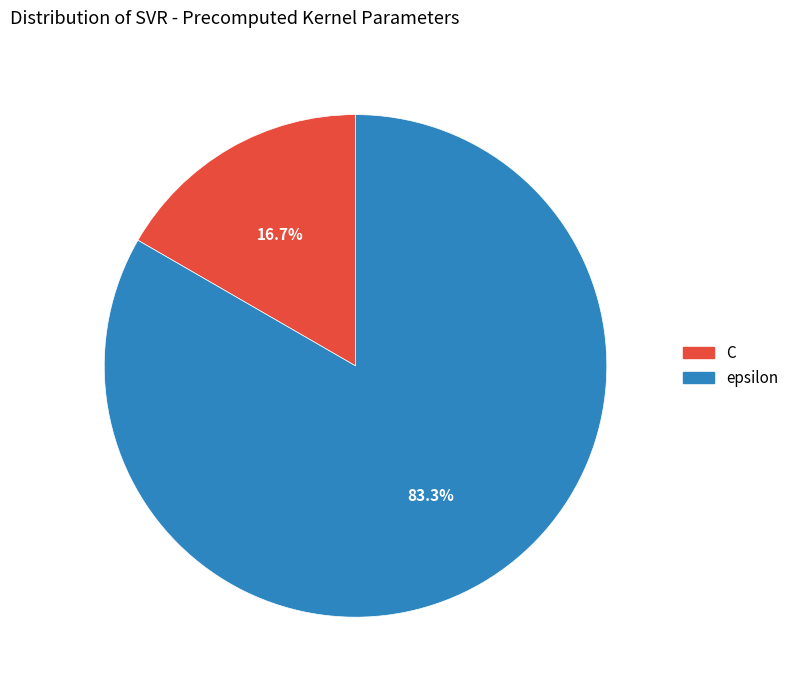

What percentage is the C slice, to the nearest percent?

17%